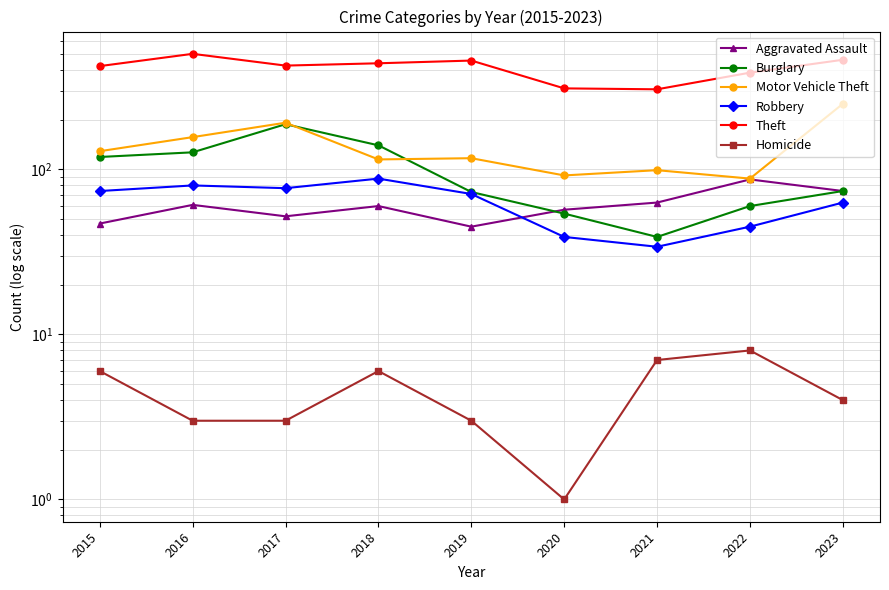

What is the value of the Theft point at the 4th from the left?

440